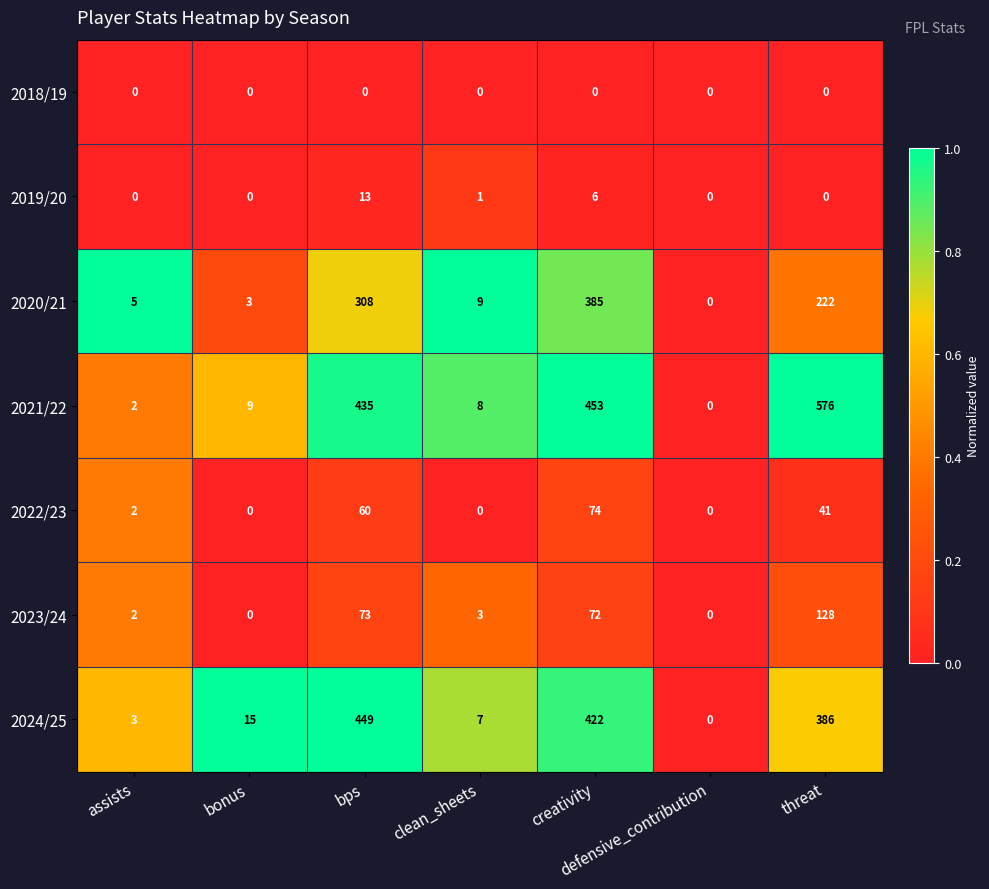

Where does the 2023/24 series first go above 3?

bps